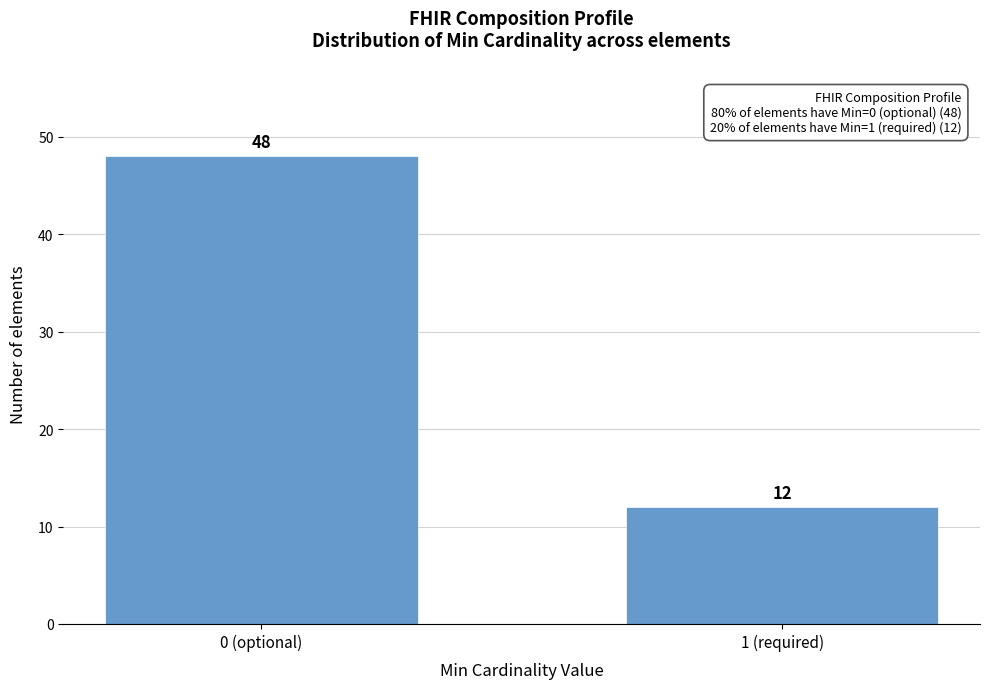

Reading left to right, what are all the values shown in this chart?

48	12